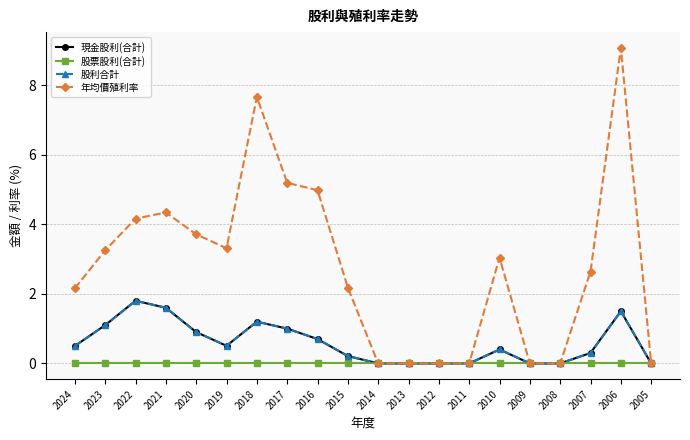

Does the chart display data point markers on the line(s)?

Yes